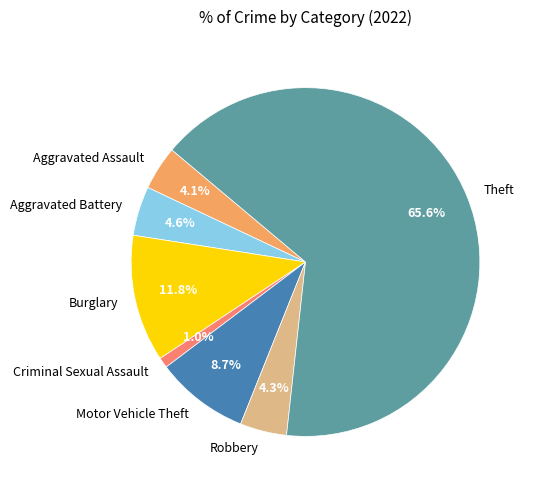

Which category has the smallest portion of the pie?

Criminal Sexual Assault